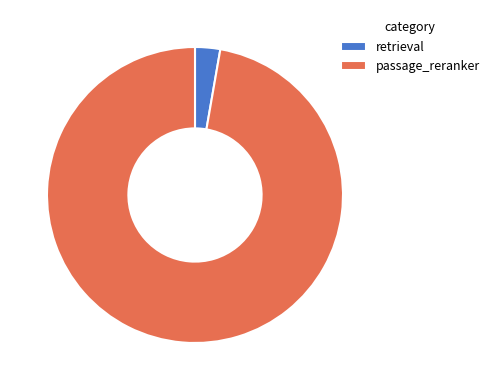

Which slice represents more than half of the pie?

passage_reranker